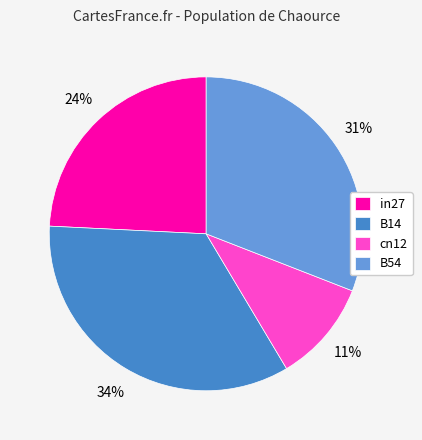

Do B14 and cn12 together represent more than half of the pie?

No